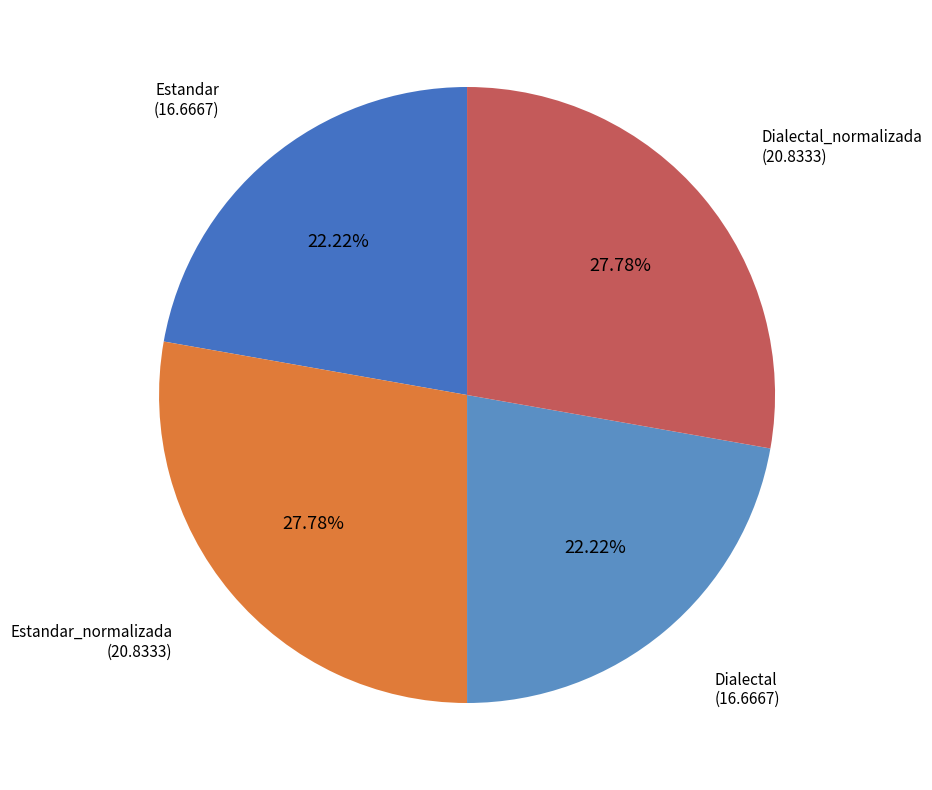

Do Dialectal_normalizada and Estandar_normalizada together represent more than half of the pie?

Yes